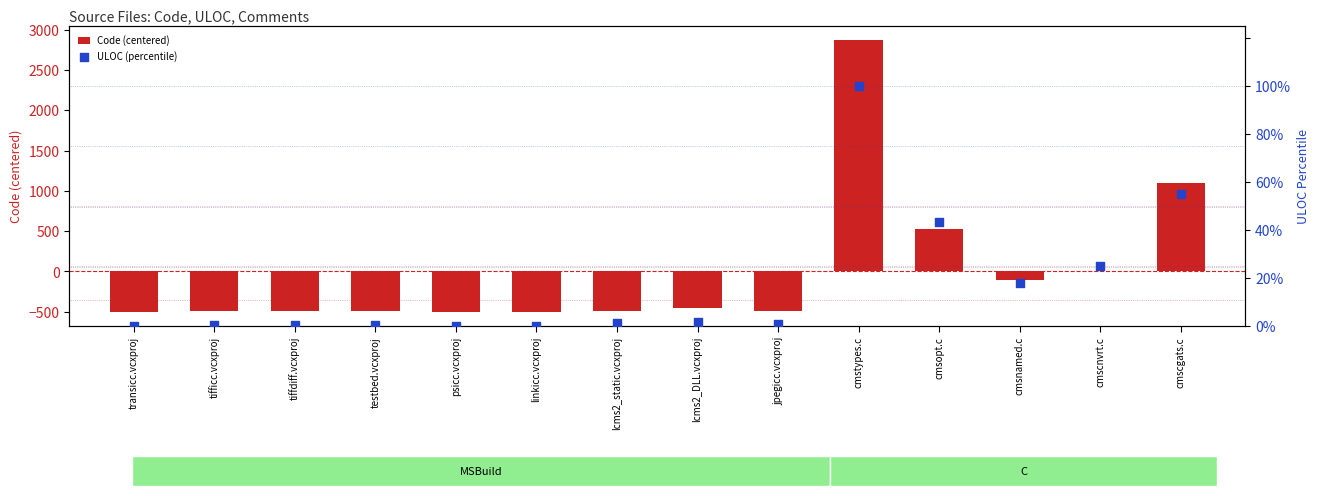

What is the total value across all series at lcms2_static.vcxproj?

-490.5